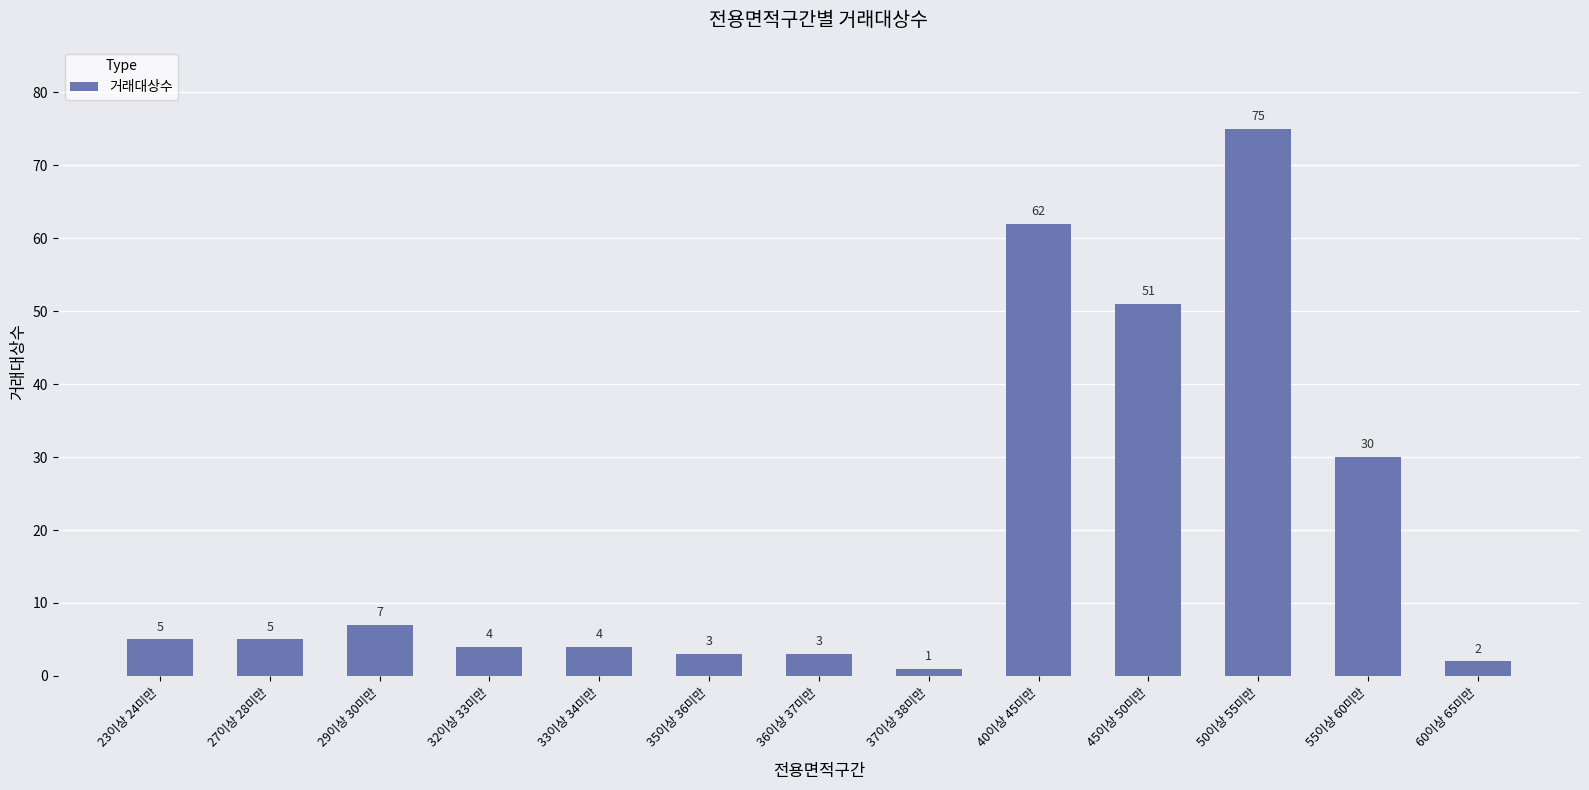

The chart shows a value of 9 at 55이상 60미만. True or false?

False